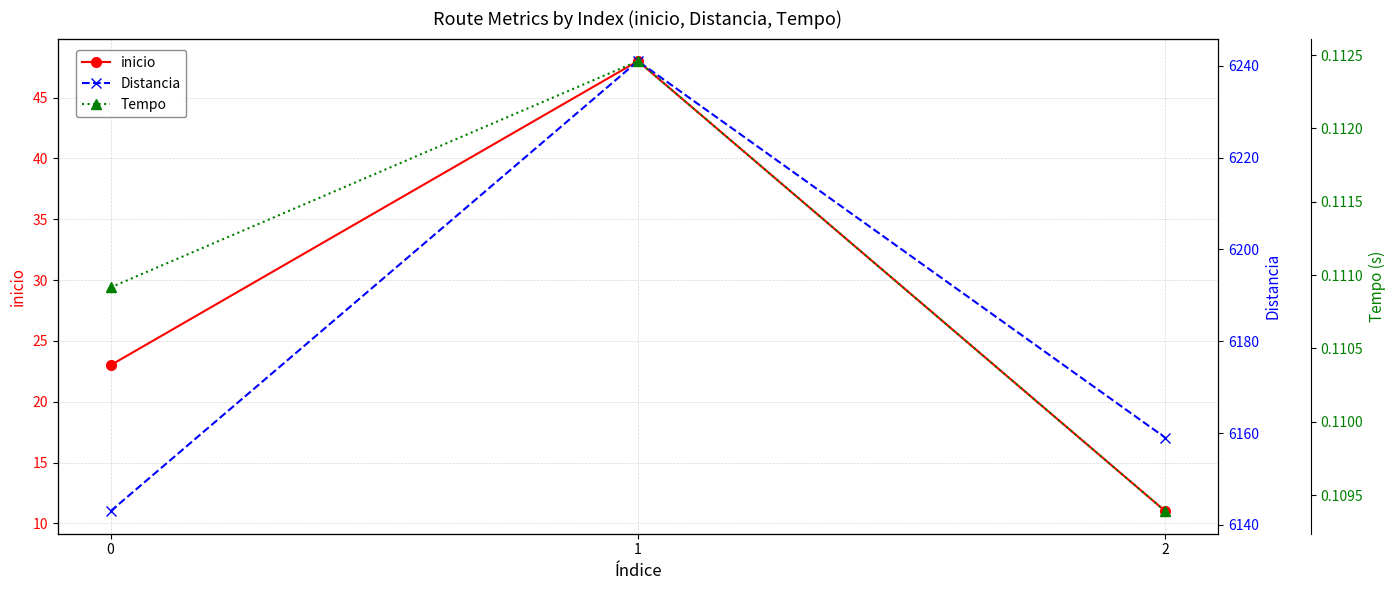

True or false: inicio has a value of 2.5 at 2.

False